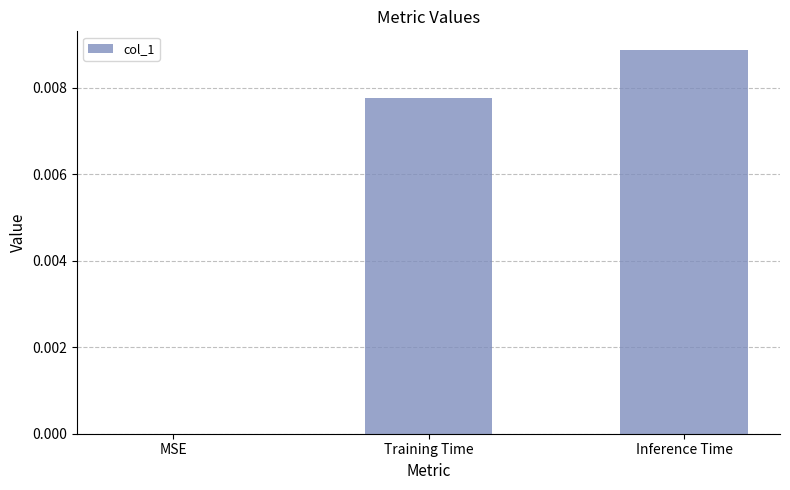

Which label corresponds to the largest value in the chart?

Inference Time